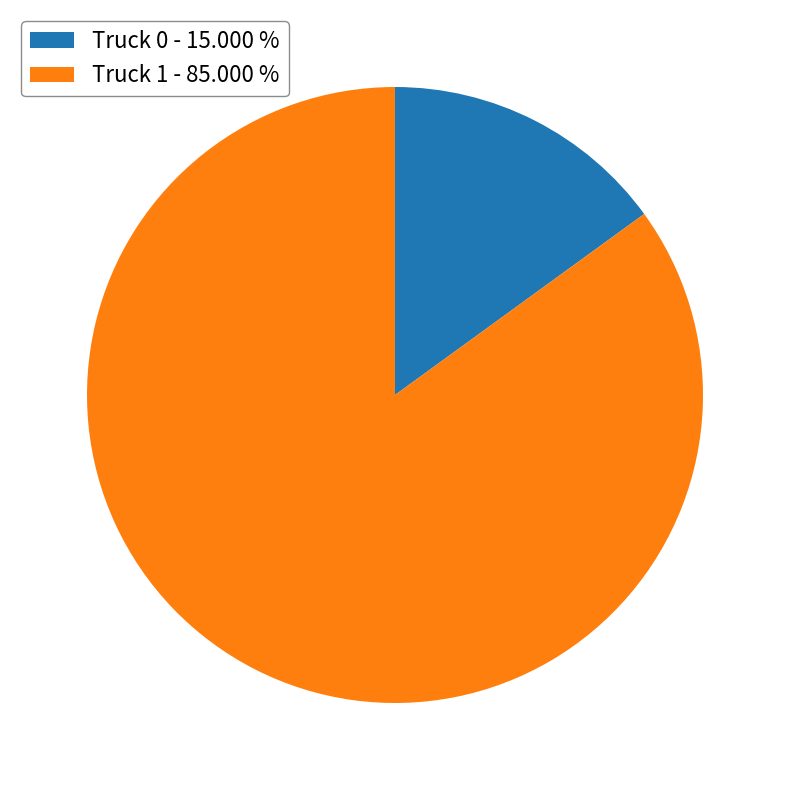

Is Truck 0 the majority of the pie?

No